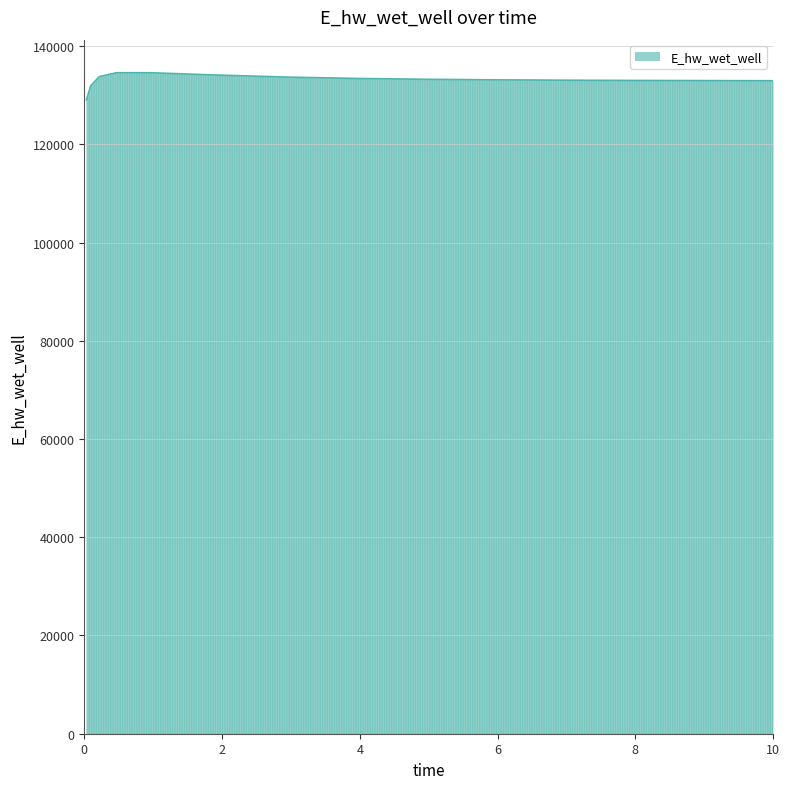

What is the average value?

133090.5